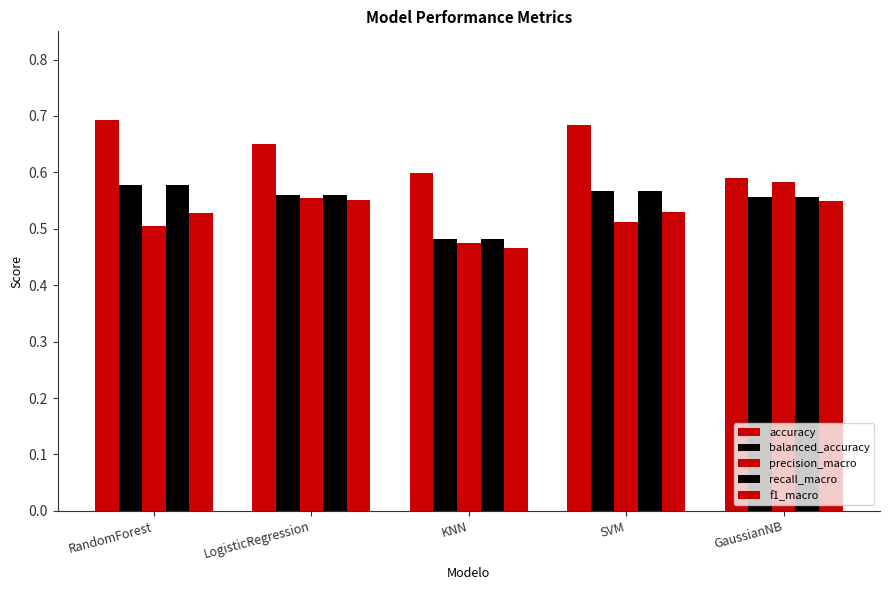

How many bars are there in total?

25